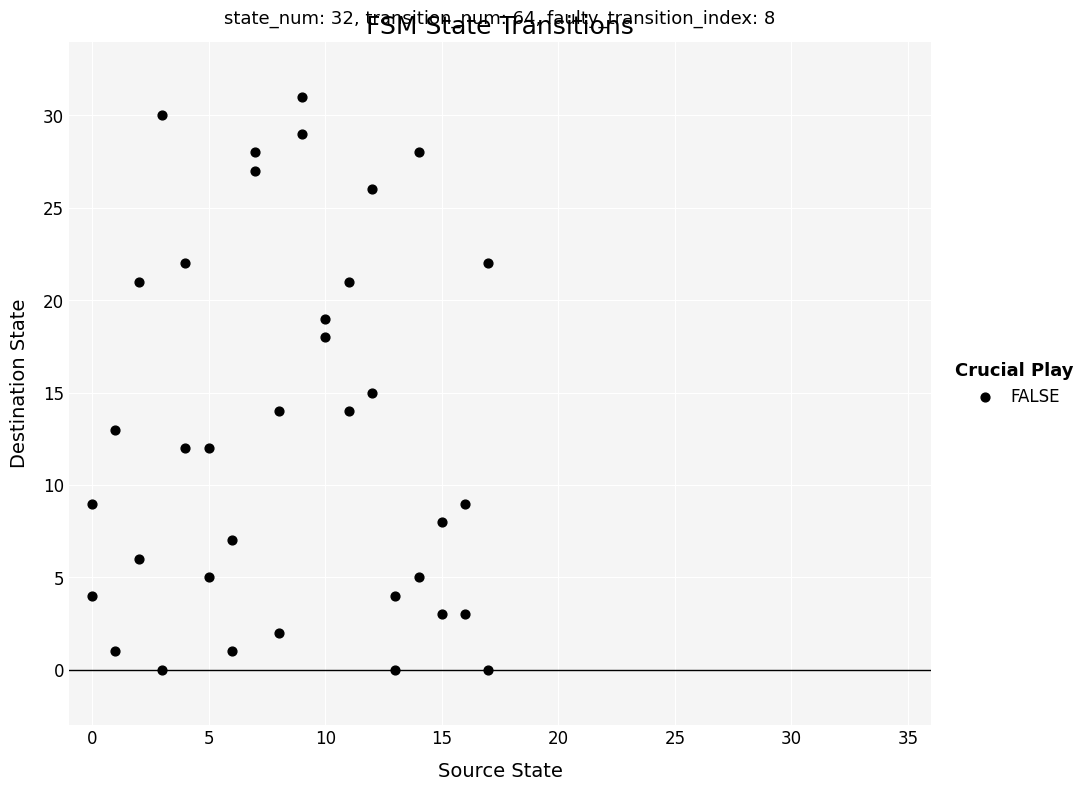

What is the range of X values (max minus min)?

17